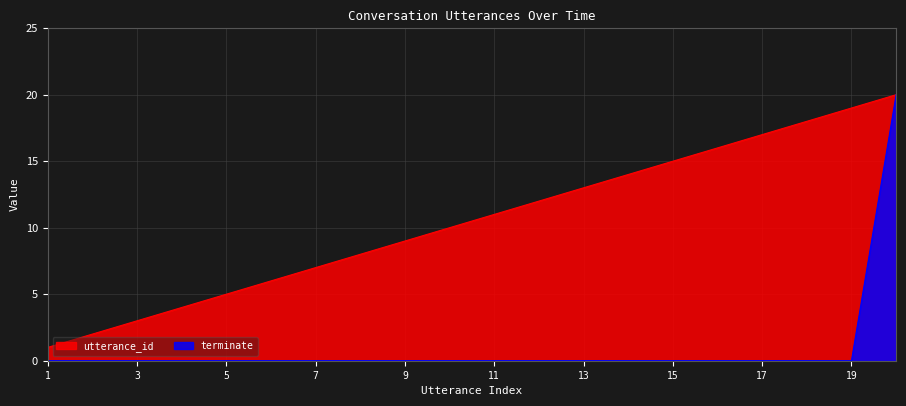

List the series in order of their peak value, highest first.

utterance_id, terminate